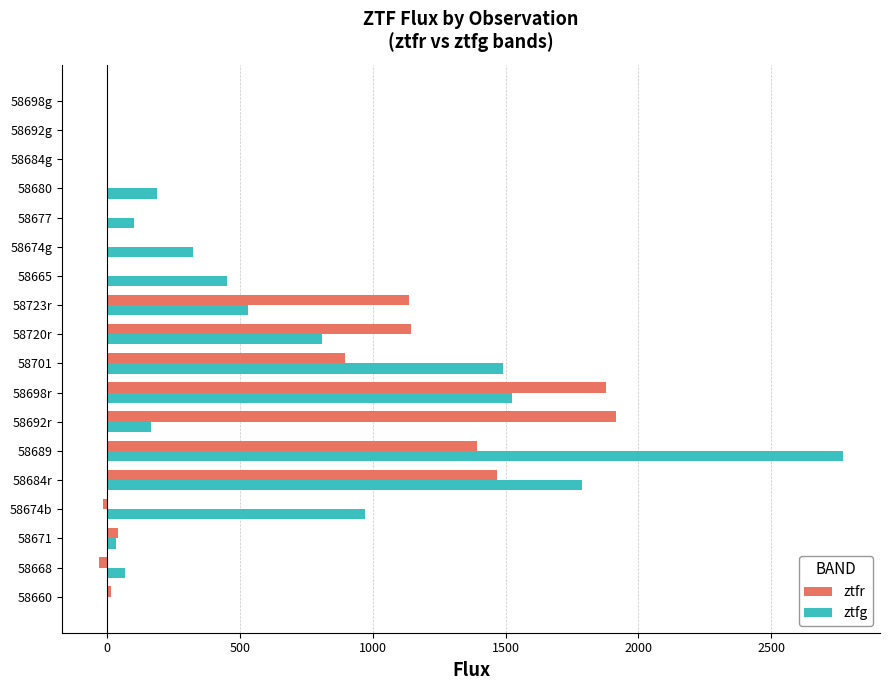

What is the maximum value shown in the chart?

2770.0